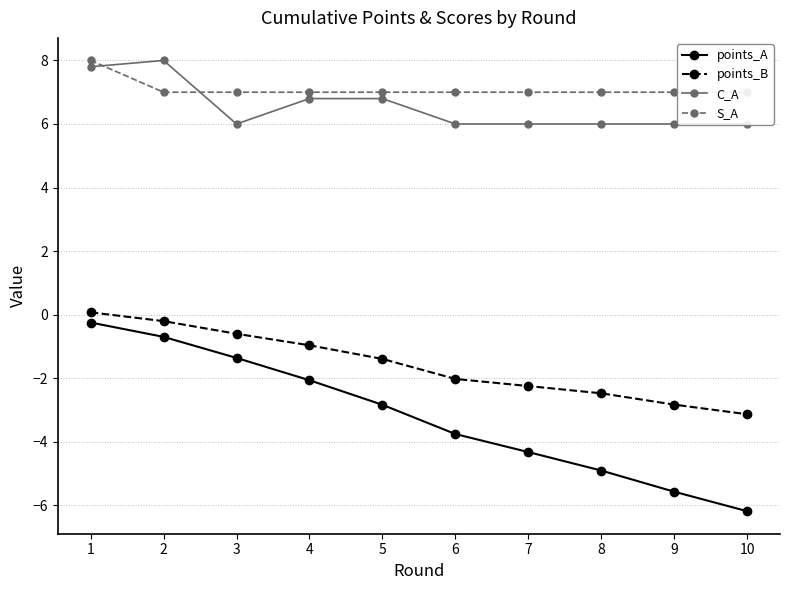

Reading left to right, list all the values displayed in this chart.

points_A: 1=-0.2	2=-0.7	3=-1.4	4=-2.1	5=-2.8	6=-3.8	7=-4.3	8=-4.9	9=-5.6	10=-6.2
points_B: 1=0.1	2=-0.2	3=-0.6	4=-1.0	5=-1.4	6=-2.0	7=-2.2	8=-2.5	9=-2.8	10=-3.1
C_A: 1=7.8	2=8.0	3=6.0	4=6.8	5=6.8	6=6.0	7=6.0	8=6.0	9=6.0	10=6.0
S_A: 1=8.0	2=7.0	3=7.0	4=7.0	5=7.0	6=7.0	7=7.0	8=7.0	9=7.0	10=7.0